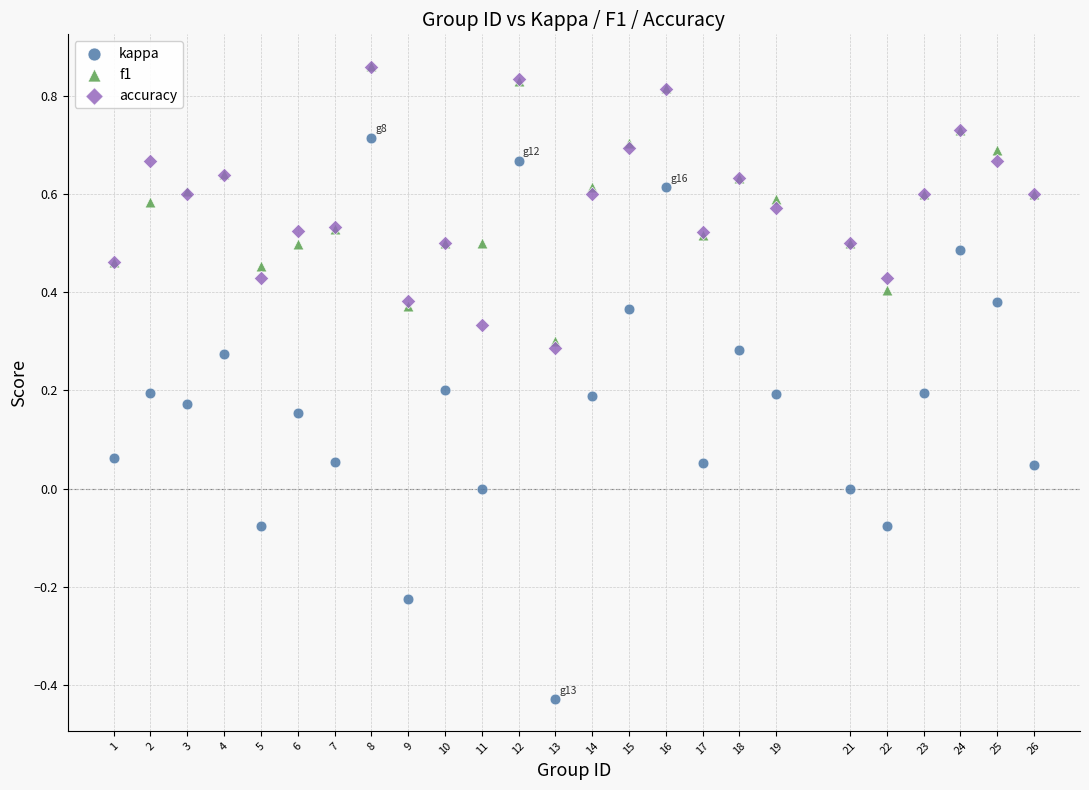

Which series contains the lowest Y value?

kappa